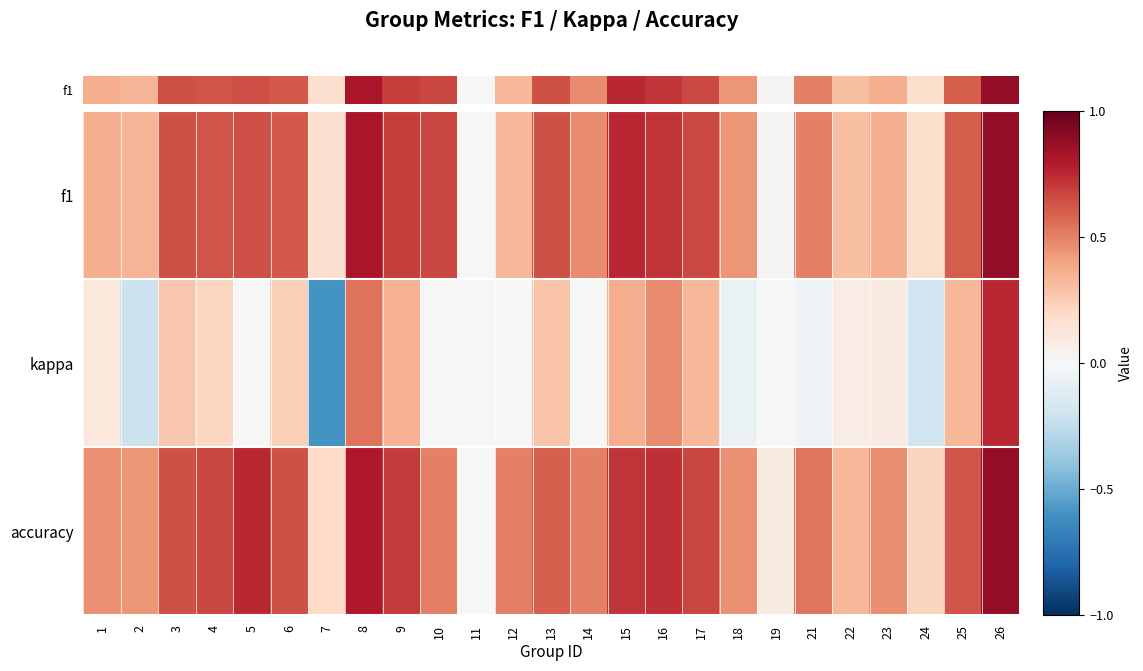

What is the spread (max minus min) of values at 3?

0.4